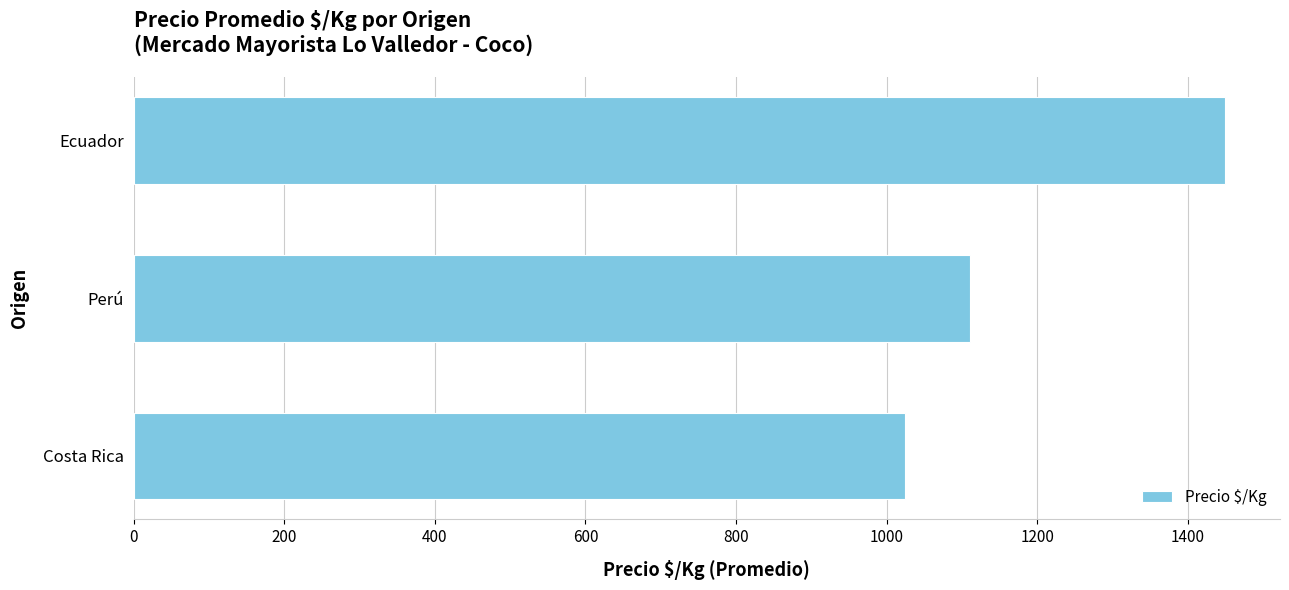

Reading top to bottom, what are all the values shown in this chart?

Ecuador=1450.0	Perú=1110.2	Costa Rica=1025.0